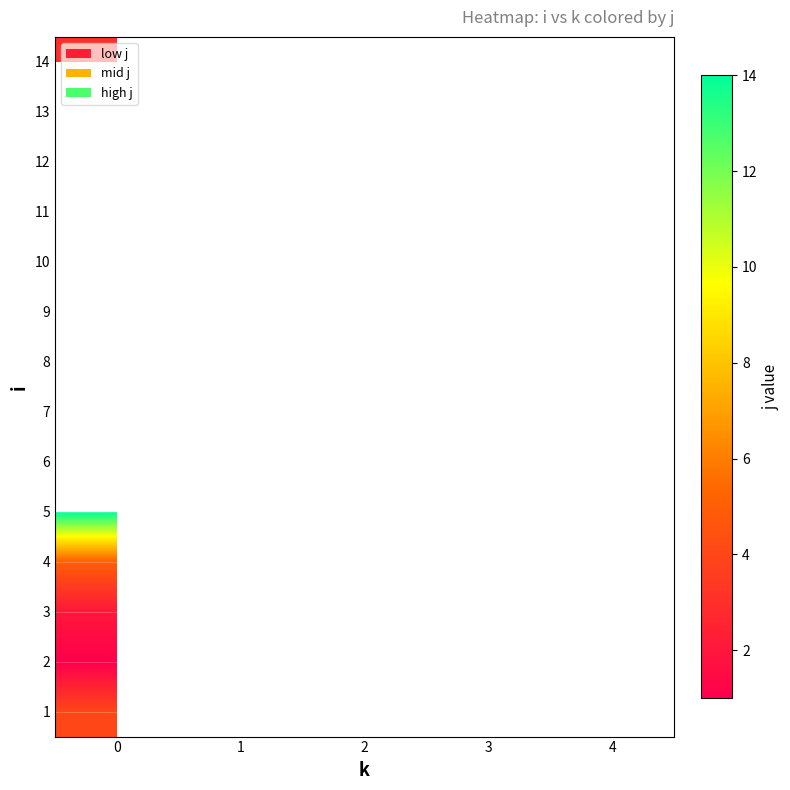

What is the greatest value displayed?

14.0